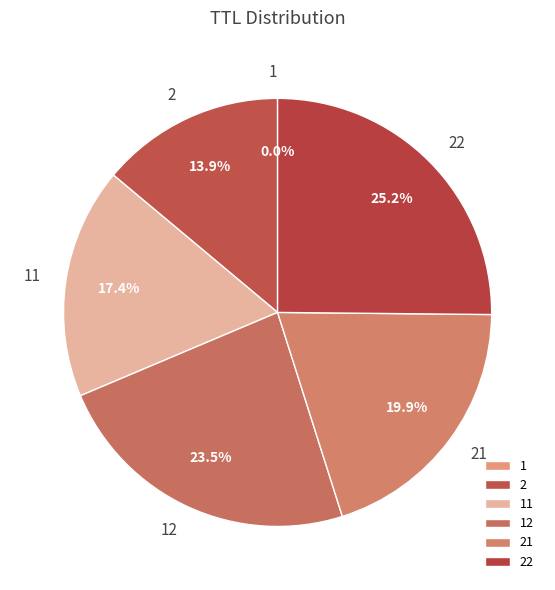

How much of the chart is everything except 22?

74.8%